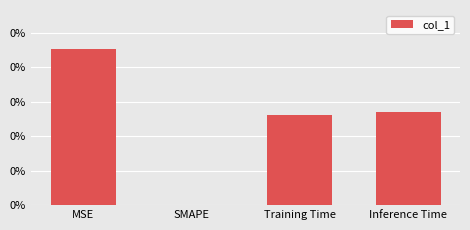

Rank the categories by value from highest to lowest.

MSE, Inference Time, Training Time, SMAPE